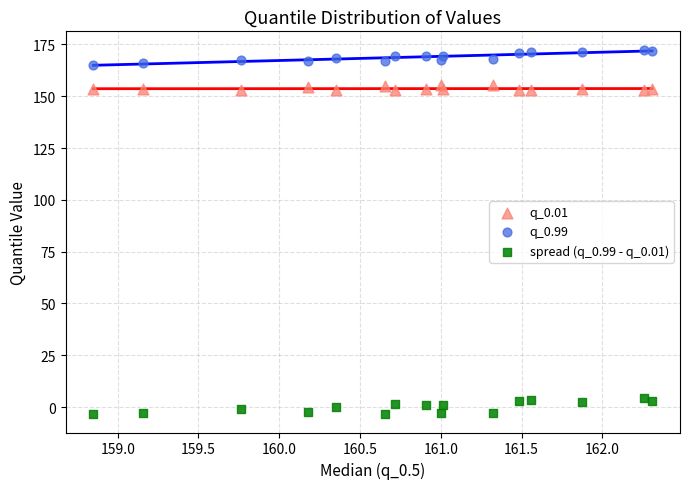

Which series contains the lowest Y value?

spread (q_0.99 - q_0.01)